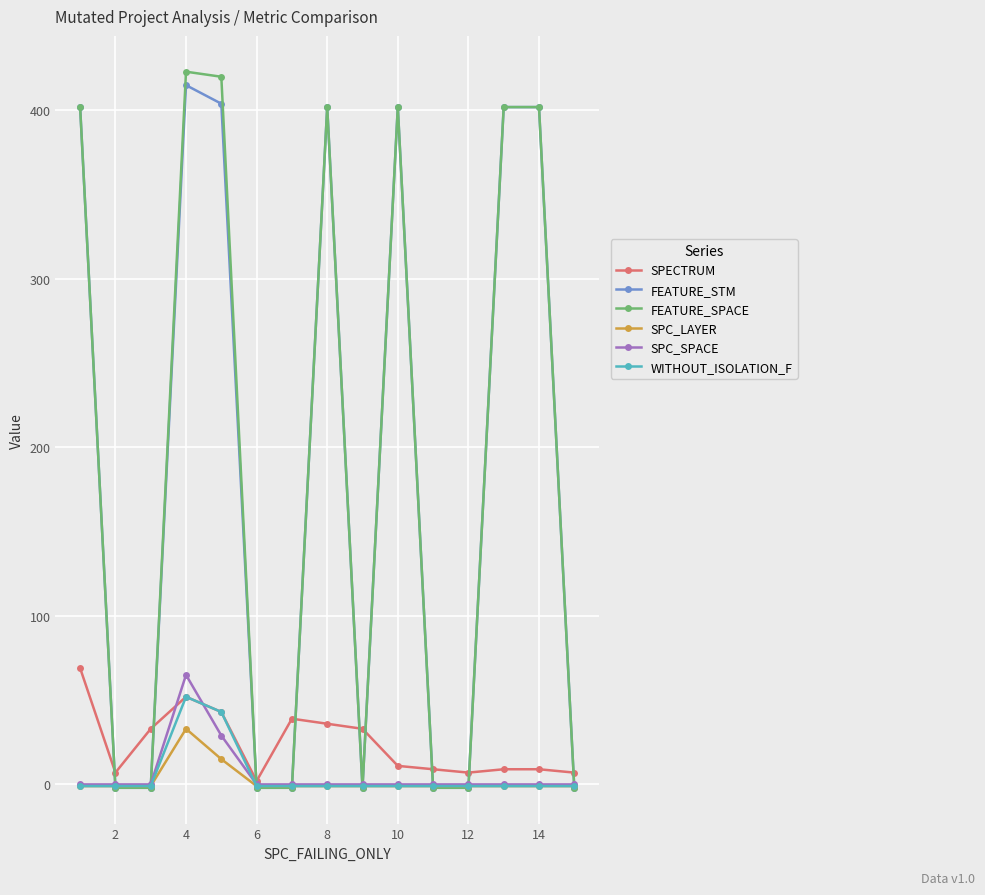

What are all the series names shown in the legend?

SPECTRUM, FEATURE_STM, FEATURE_SPACE, SPC_LAYER, SPC_SPACE, WITHOUT_ISOLATION_F